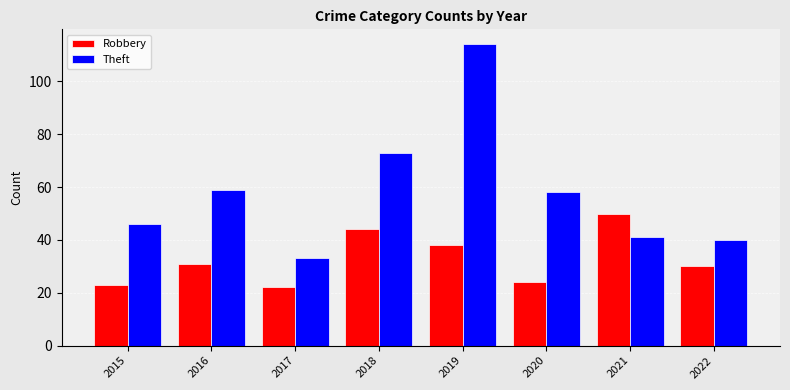

What is the minimum value for Theft?

33